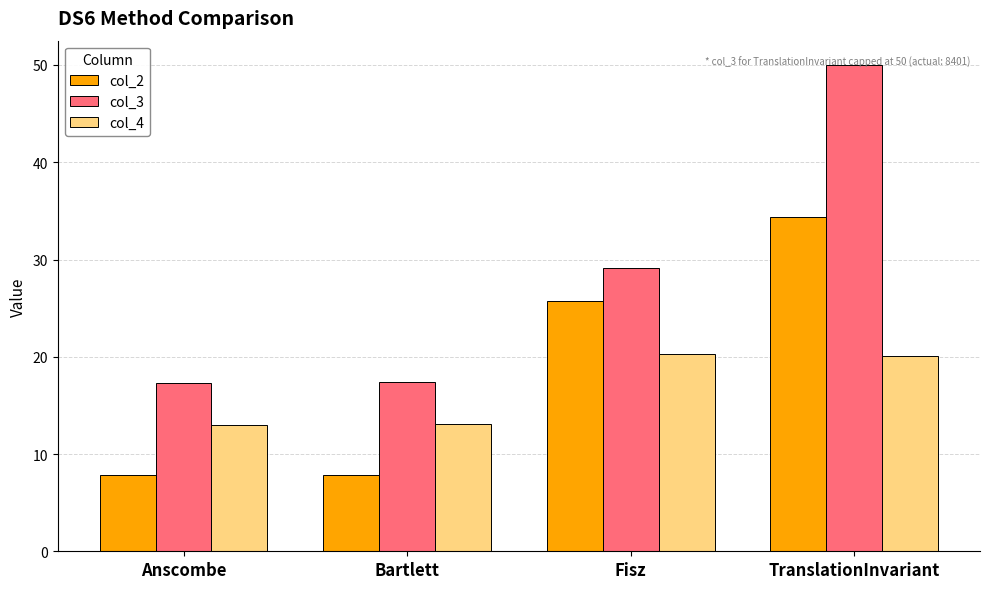

At which category is the sum across all series the highest?

TranslationInvariant